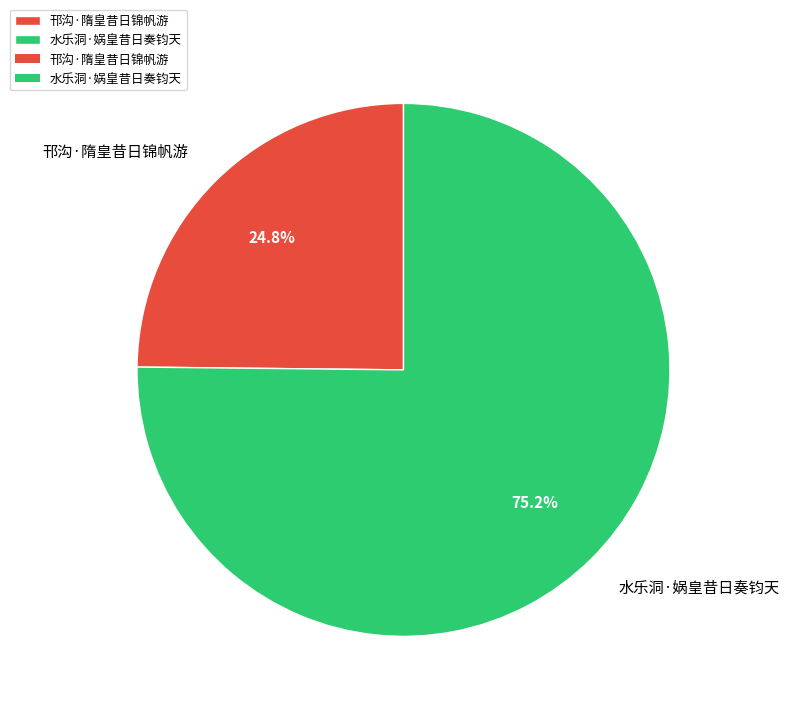

Rank the categories by value from lowest to highest.

邗沟·隋皇昔日锦帆游, 水乐洞·娲皇昔日奏钧天